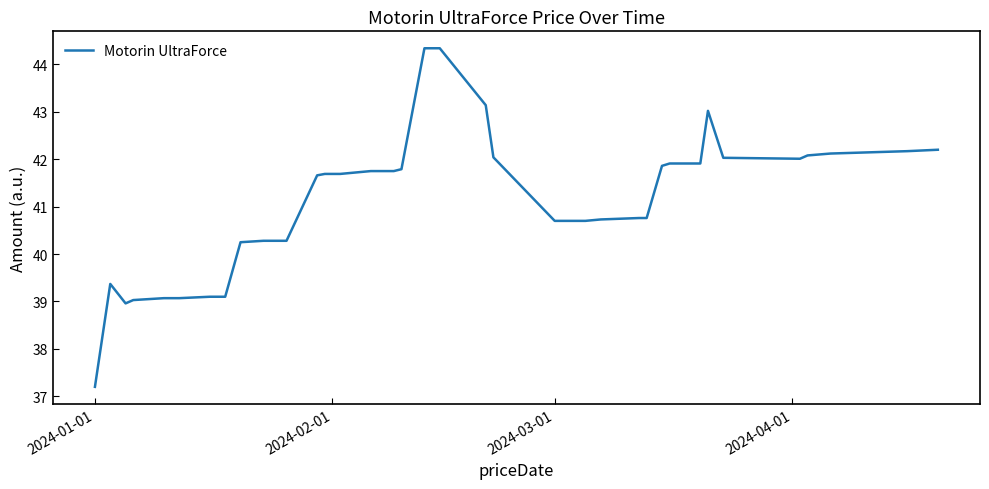

What is the difference between the maximum and minimum values?

7.1